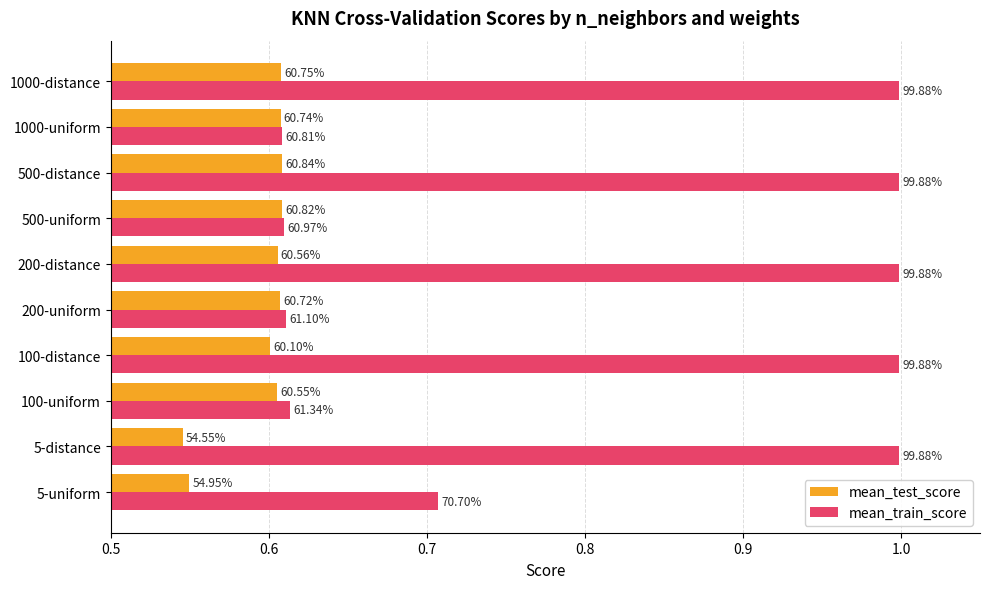

Which series has the largest total across all categories?

mean_train_score